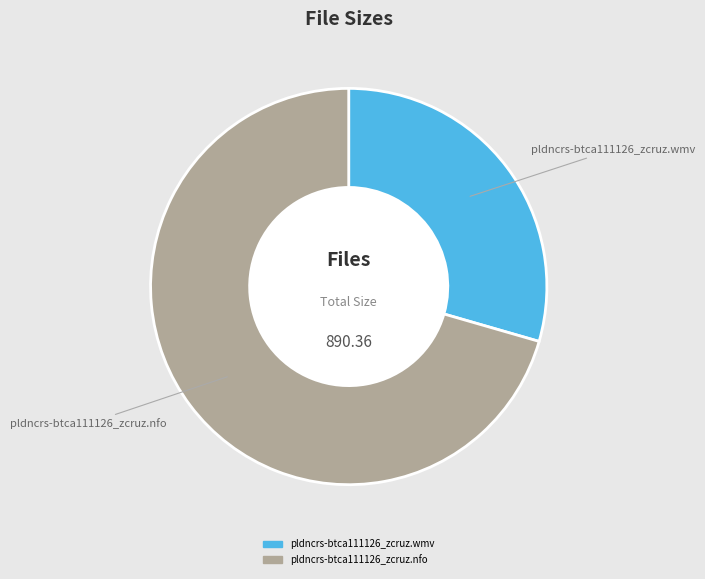

Does any single category account for the majority?

Yes